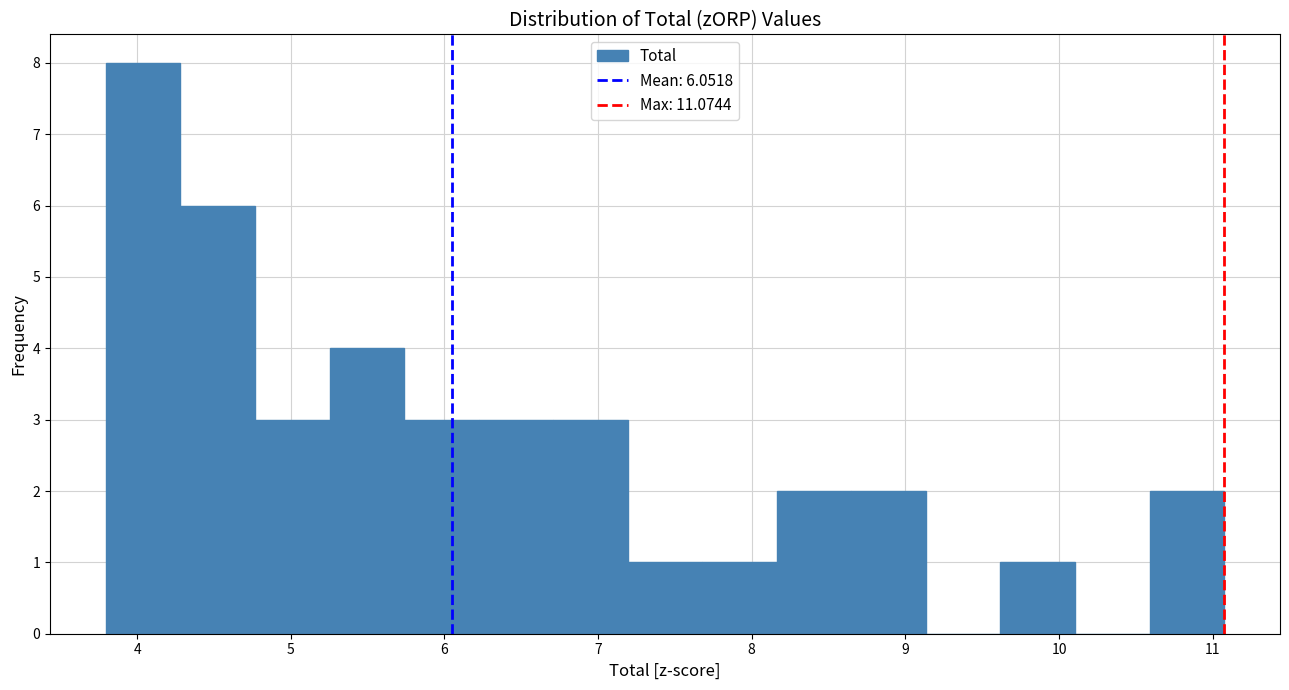

Reading left to right, list every bar in this chart as the range it spans on the x-axis followed by its height. Neither the bar edges nor the heights are printed on the chart, so give them approximately, as read against the axes.

3.8 to 4.3: 8
4.3 to 4.8: 6
4.8 to 5.3: 3
5.3 to 5.7: 4
5.7 to 6.2: 3
6.2 to 6.7: 3
6.7 to 7.2: 3
7.2 to 7.7: 1
7.7 to 8.2: 1
8.2 to 8.6: 2
8.6 to 9.1: 2
9.1 to 9.6: 0
9.6 to 10.1: 1
10.1 to 10.6: 0
10.6 to 11.1: 2